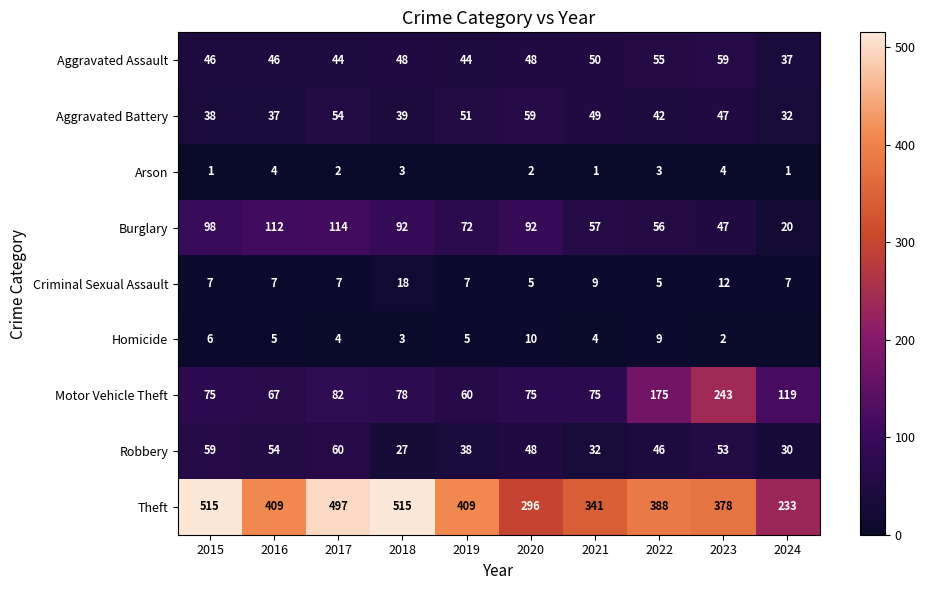

How many categories are shown in the chart?

10